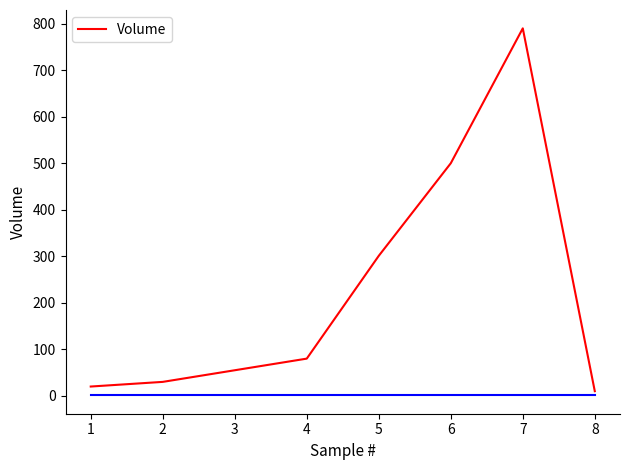

Reading right to left, extract all data points from this chart.

10	790	500	301	80	55	30	20